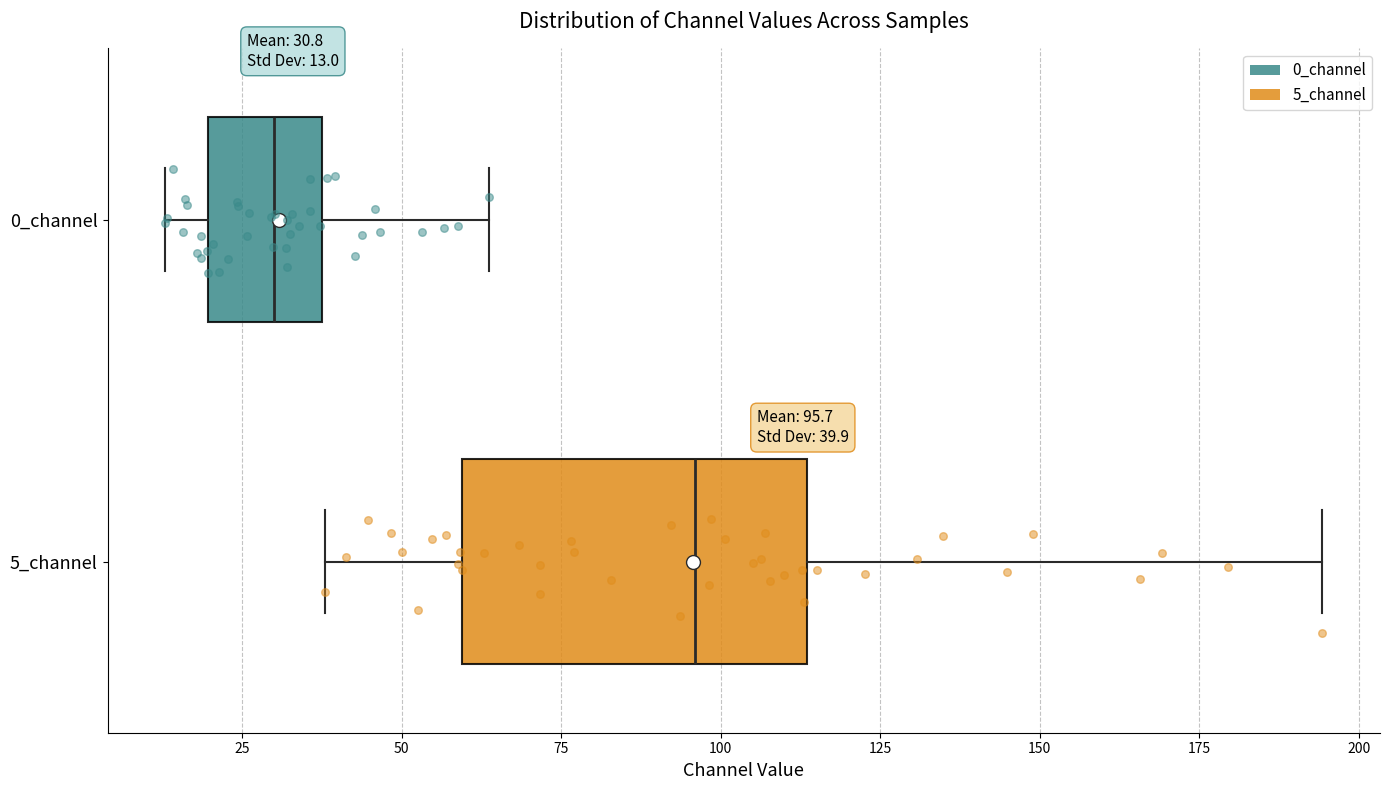

Which box has the furthest to the right median line?

5_channel